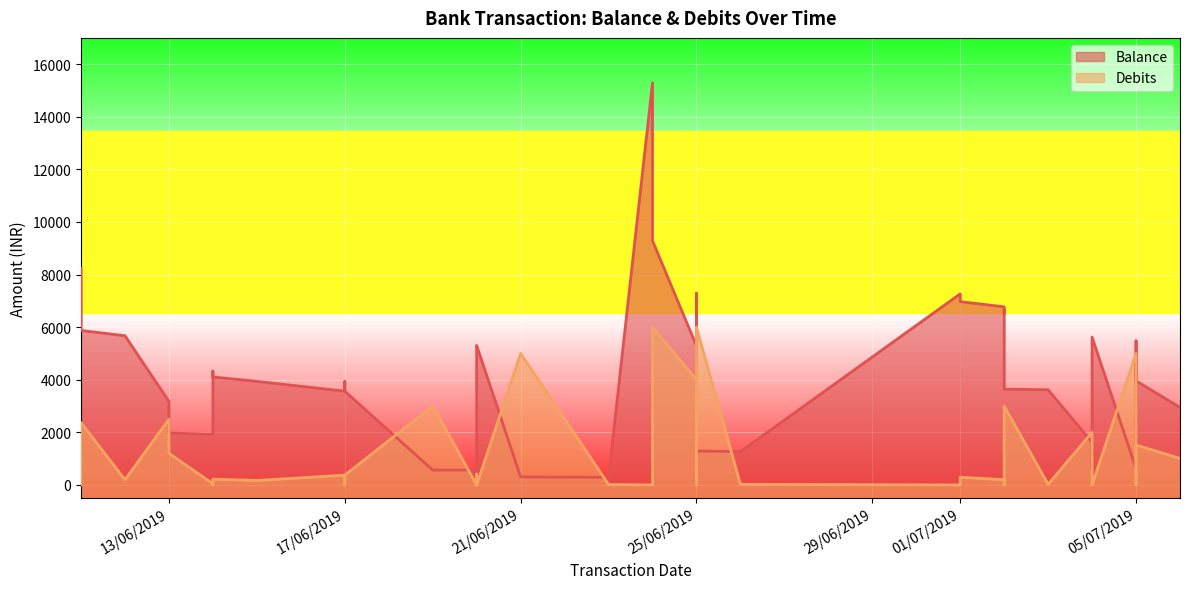

Which series has the widest spread of values?

Balance